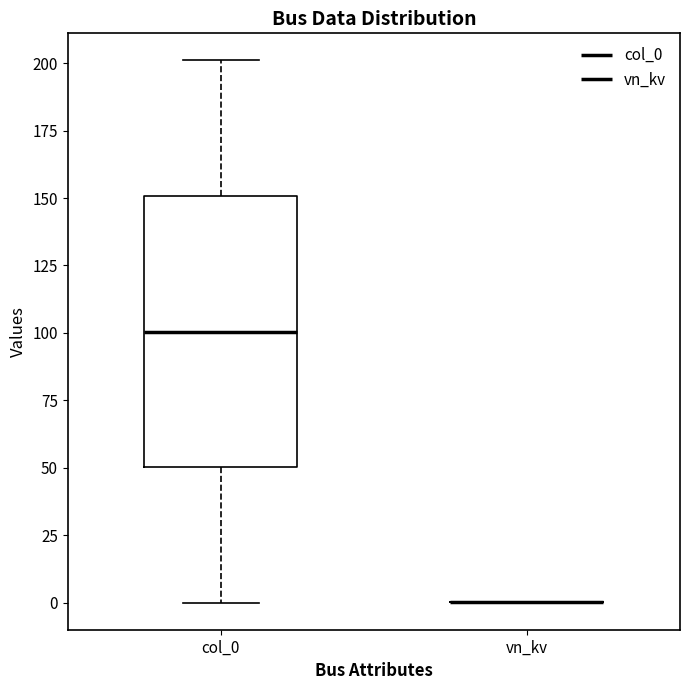

Reading left to right, read every box against the y-axis: the position of its median line, the range the box covers, and the ends of its whiskers. The values are not printed on the chart, so give them approximately, as read against the axis.

col_0: median 100, box 50 to 150, whiskers 0 to 200
vn_kv: box collapsed to a line at 0, whiskers 0 to 0